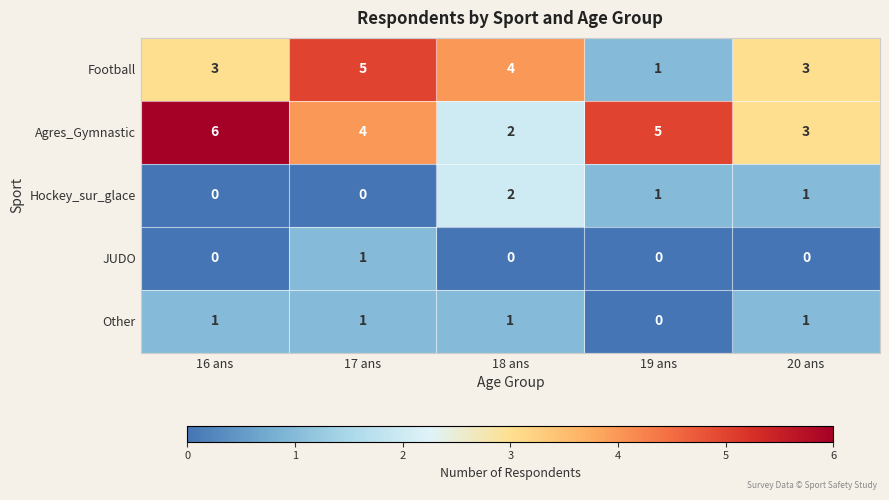

What is the average value of the Agres_Gymnastic series?

4